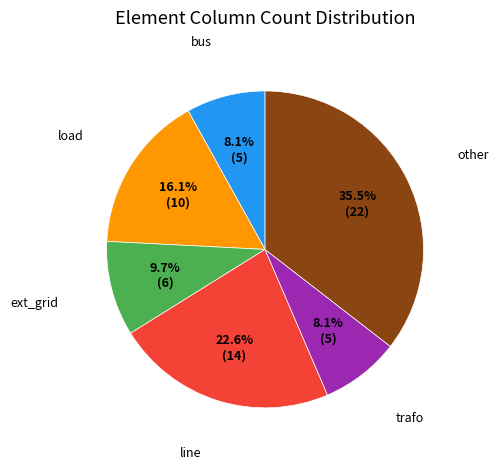

Is there any slice that represents more than half of the pie?

No